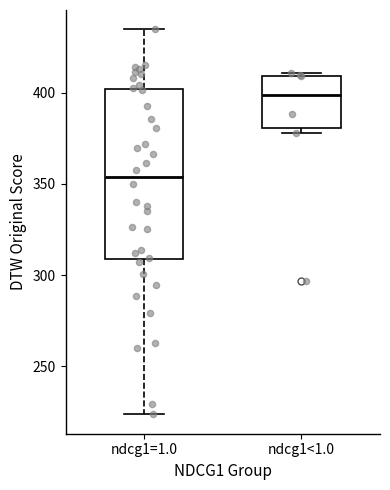

Comparing the boxes themselves (not the whiskers), which one is the tallest?

ndcg1=1.0